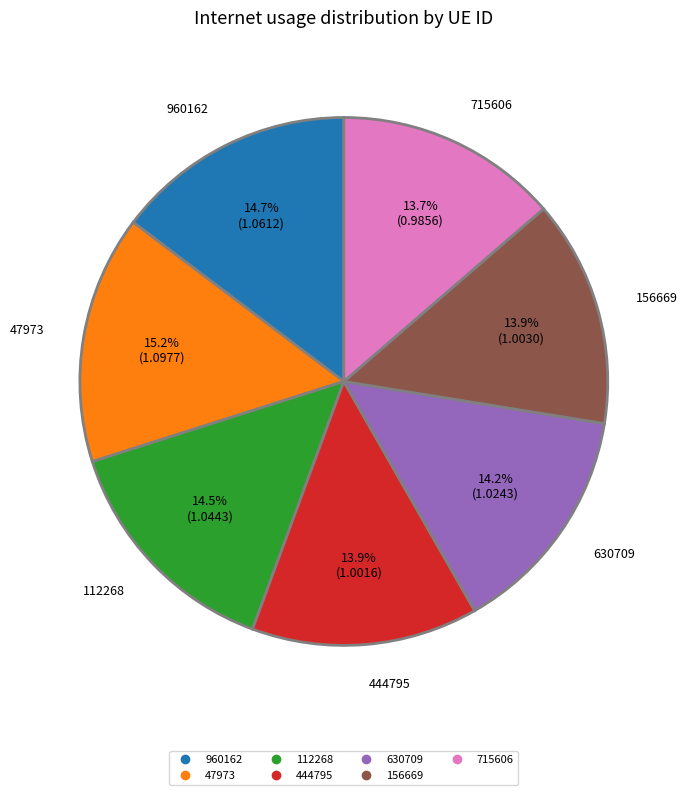

Does 715606 represent more than half of the total?

No